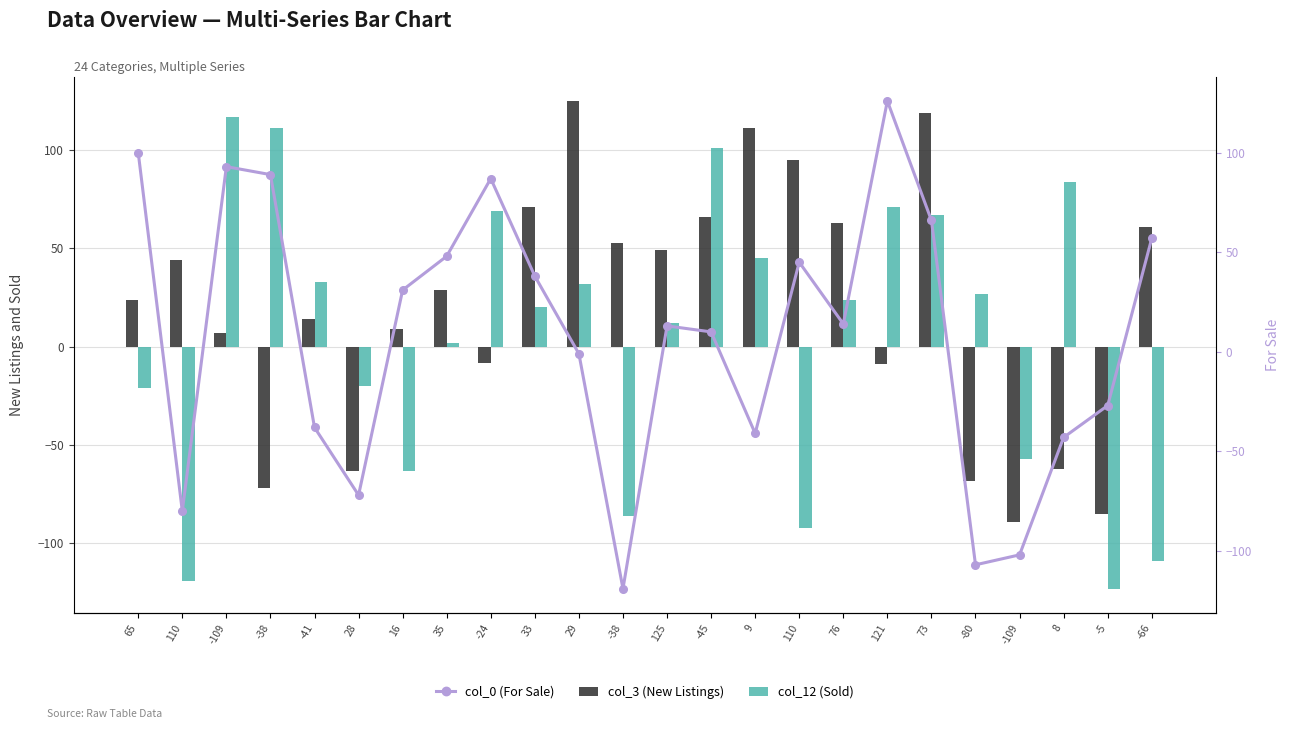

Which category has the lowest value in the col_3 (New Listings) series?

-109